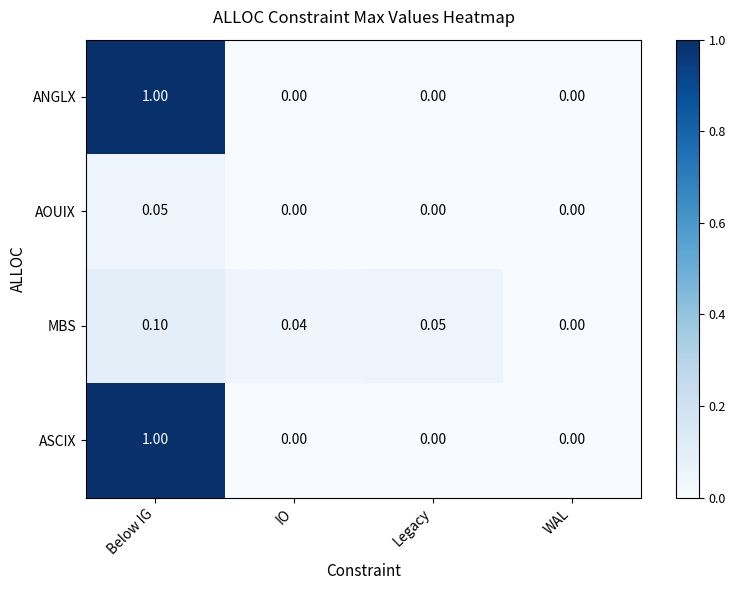

Rank the categories by MBS value from lowest to highest.

WAL, IO, Legacy, Below IG